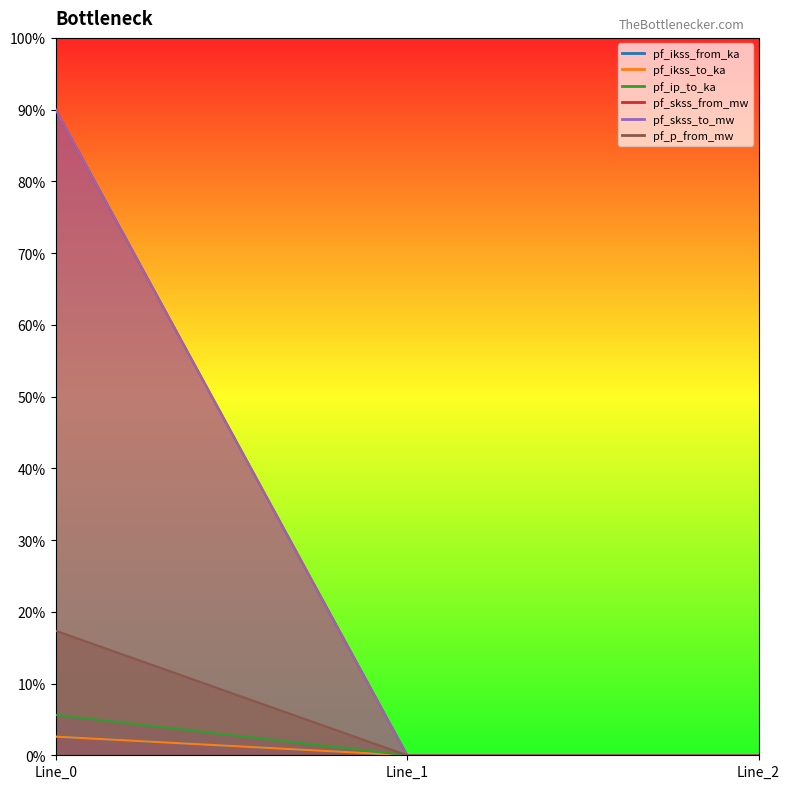

Rank the series at Line_2 from highest to lowest value.

pf_ikss_from_ka, pf_ikss_to_ka, pf_ip_to_ka, pf_skss_from_mw, pf_skss_to_mw, pf_p_from_mw